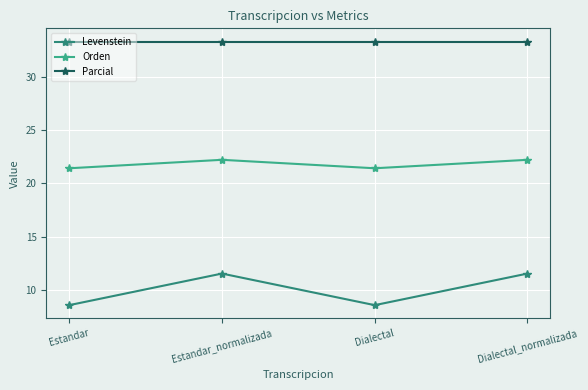

What is the value of the Parcial point at the 3rd from the left?

33.3